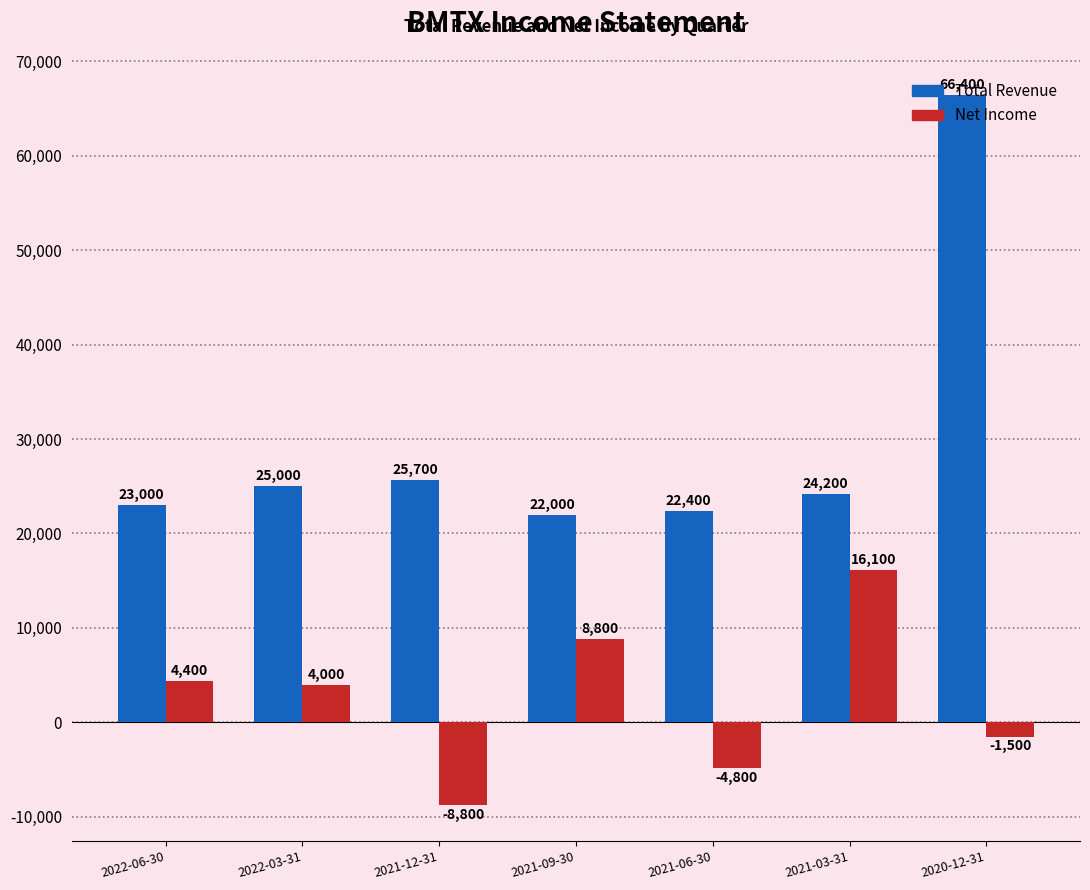

Which series has the largest range (max minus min)?

Total Revenue